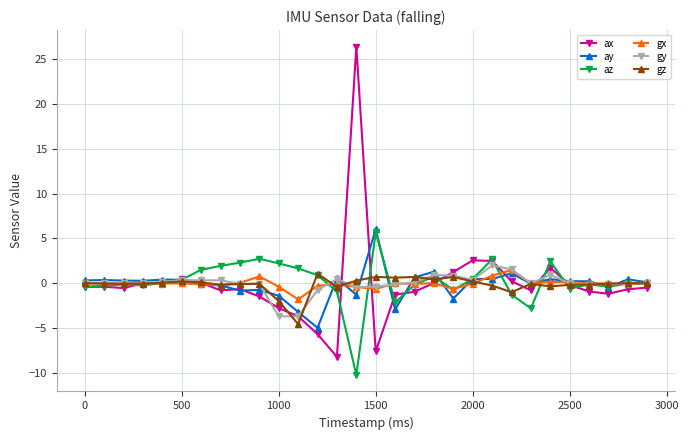

How many categories are shown in the chart?

30